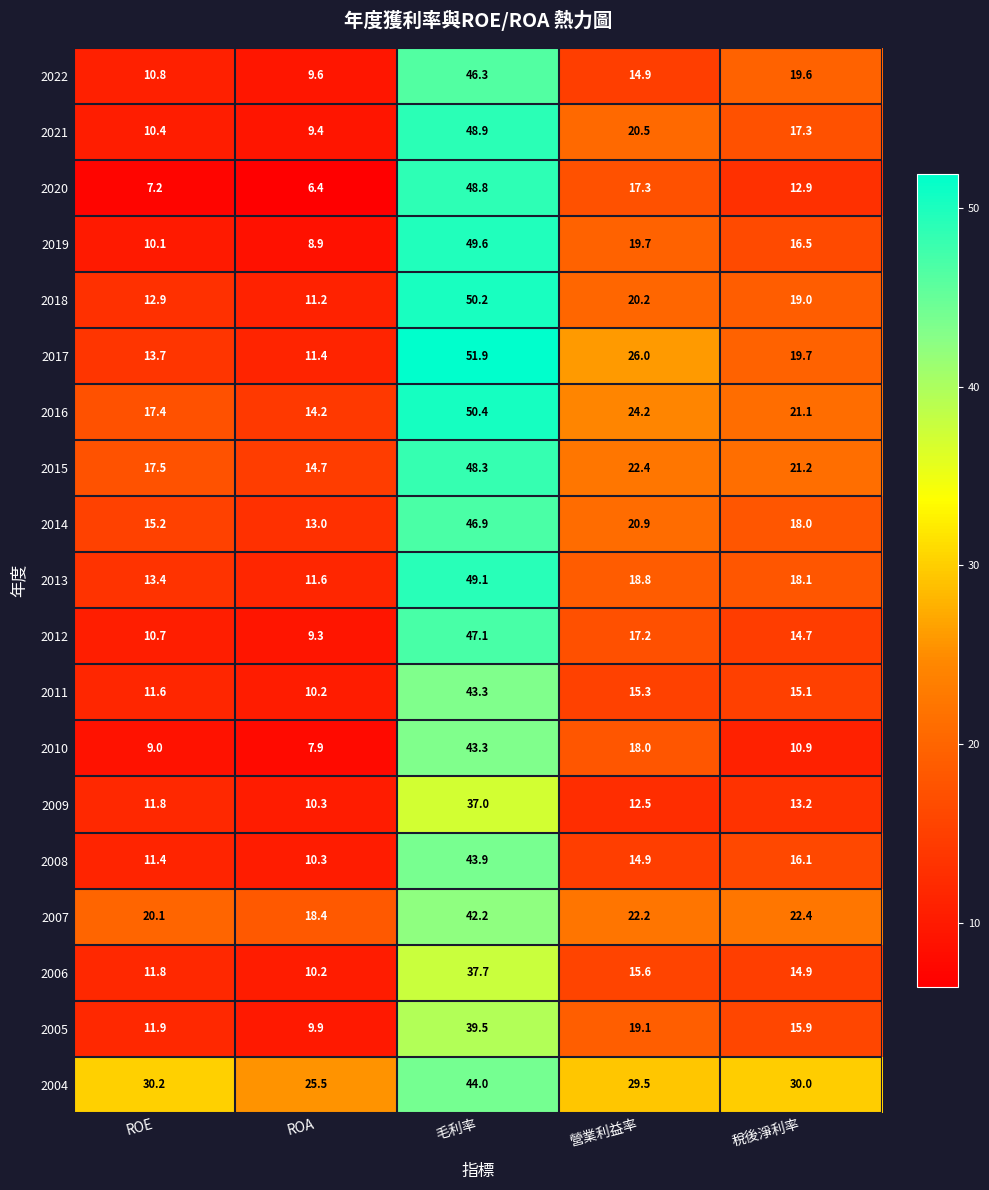

The value of 2018 at ROA is 18.4. True or false?

False